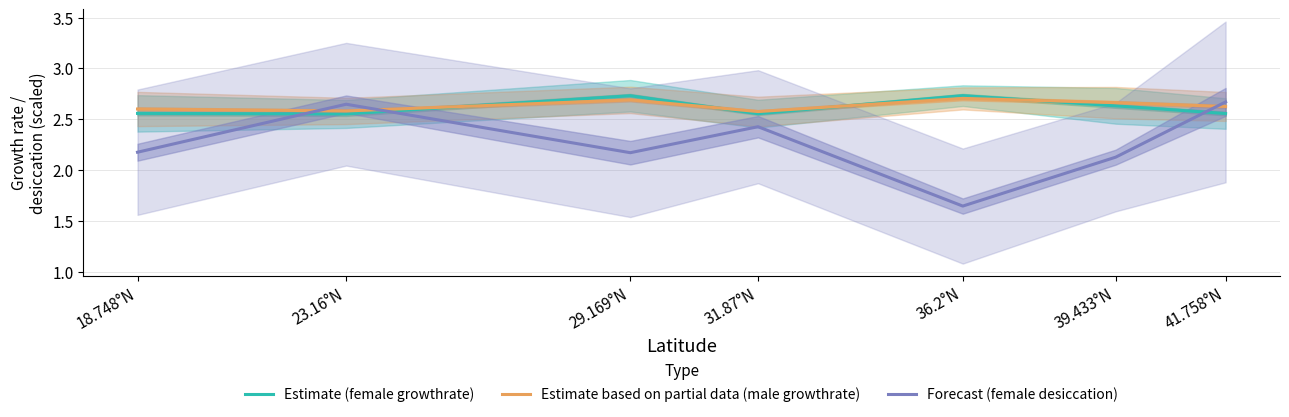

After their last crossing, which series has the higher values: Forecast (female desiccation) or Estimate based on partial data (male growthrate)?

Forecast (female desiccation)